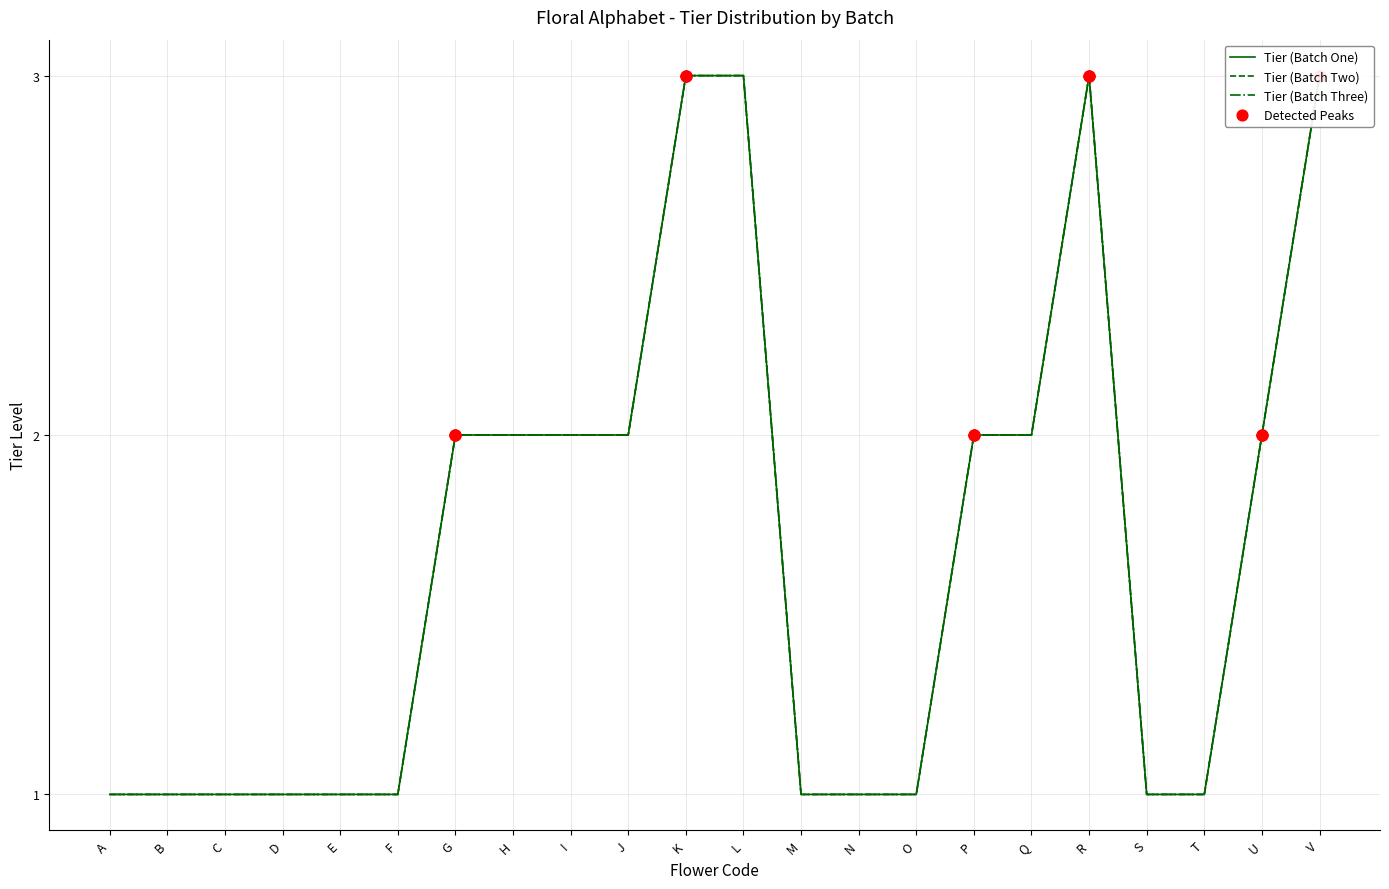

At which category is the sum across all series the highest?

K